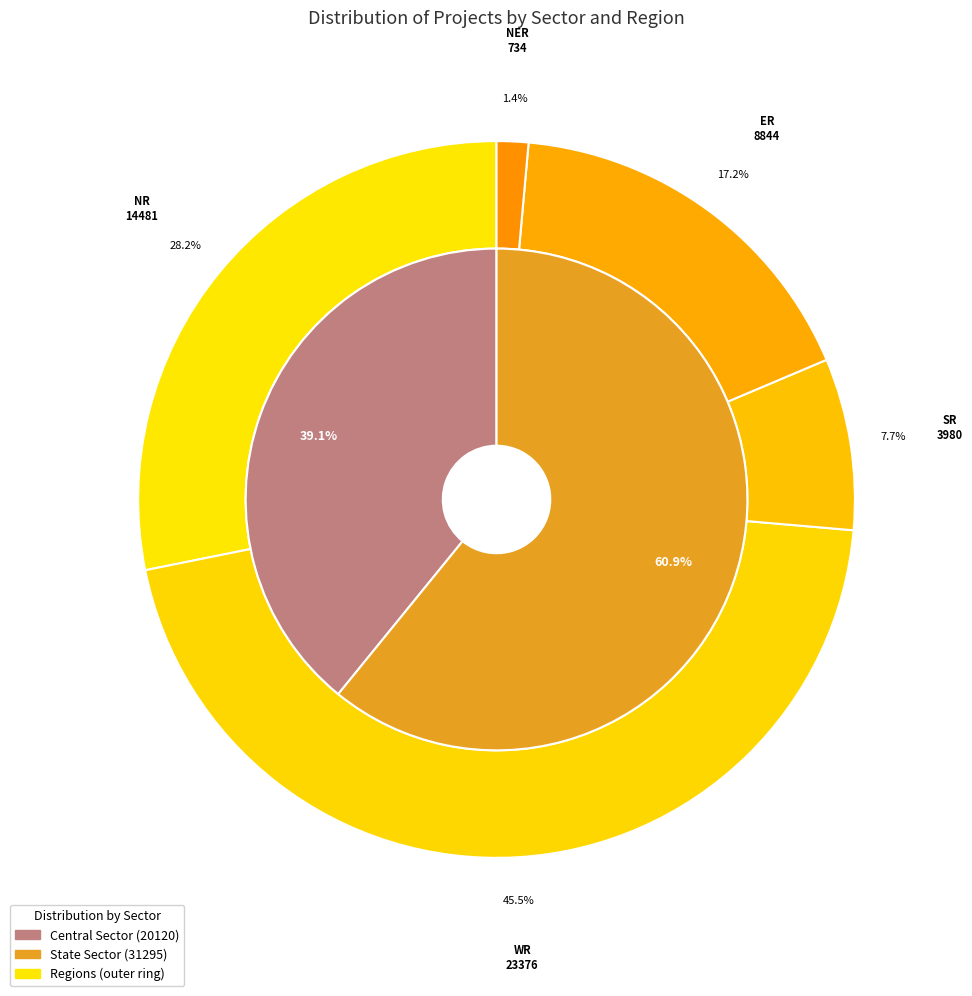

How many segments does this pie chart have?

2